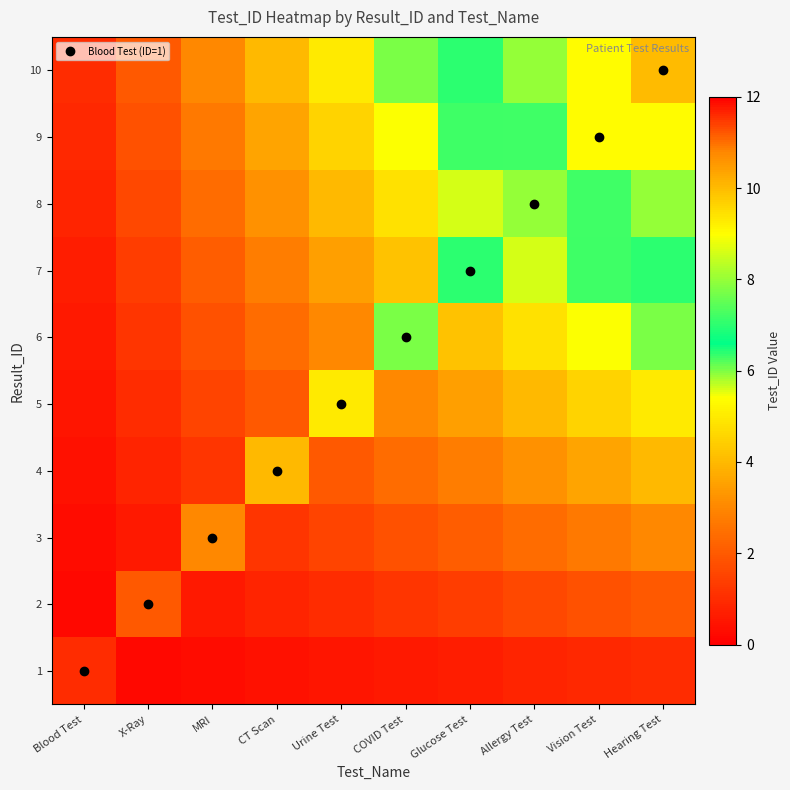

At Urine Test, list the series in order from smallest to largest.

1, 2, 3, 4, 6, 7, 8, 9, 5, 10